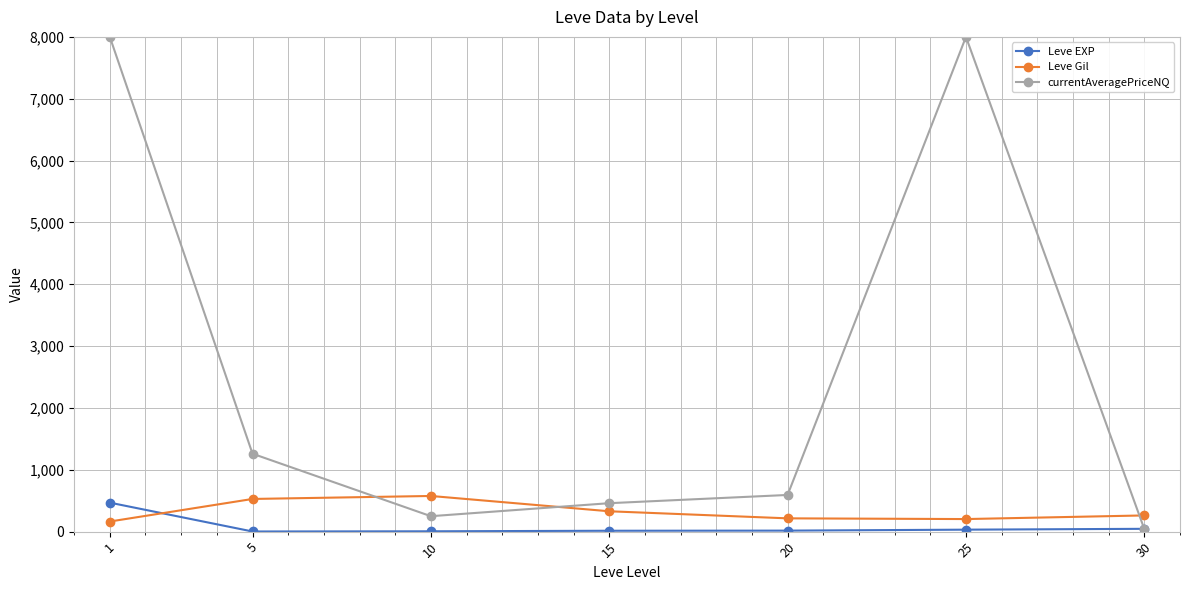

True or false: currentAveragePriceNQ has more than 0 interior local peaks.

True